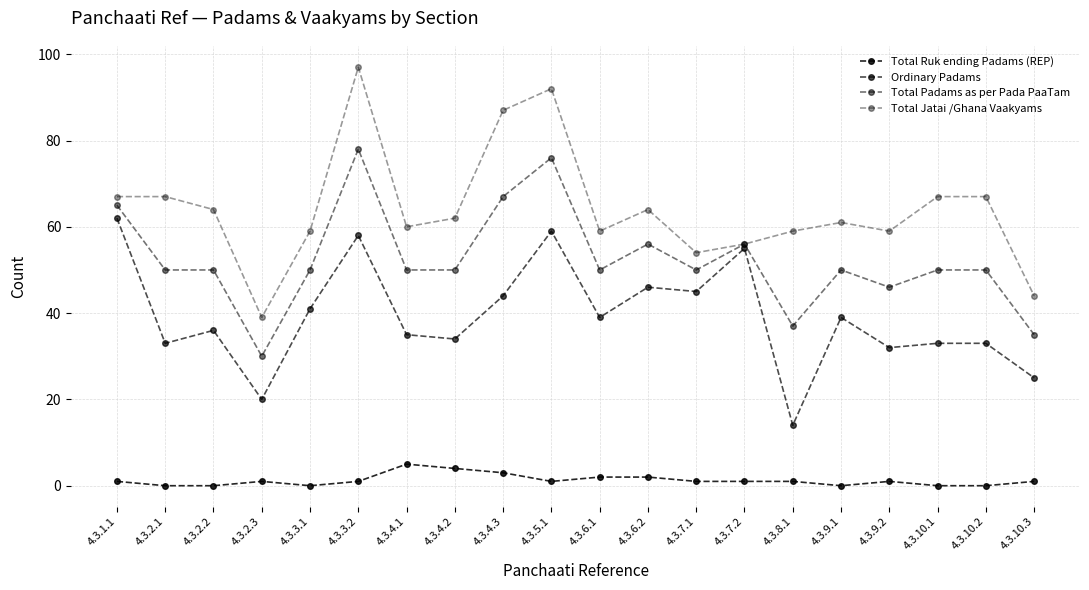

How many data points does each series have?

20